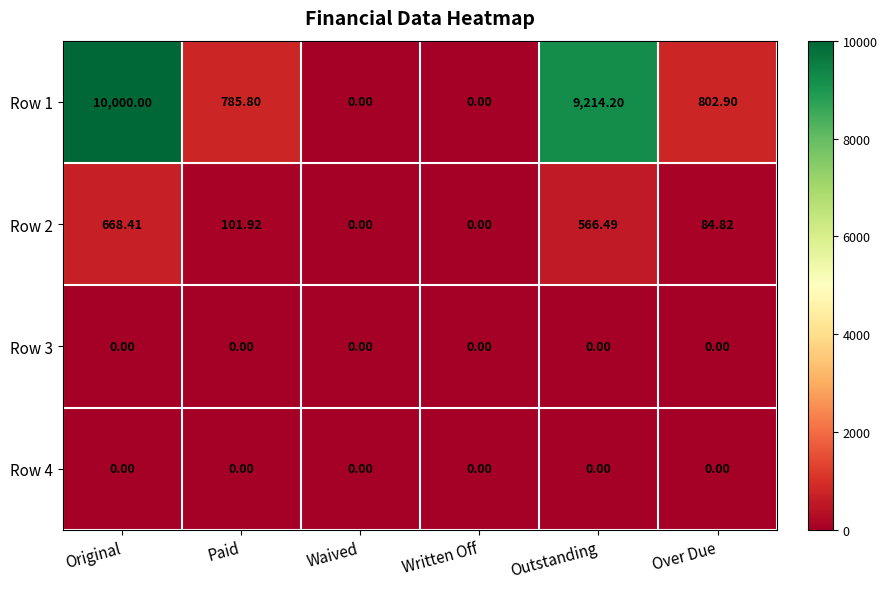

At which category is the sum across all series the highest?

Original